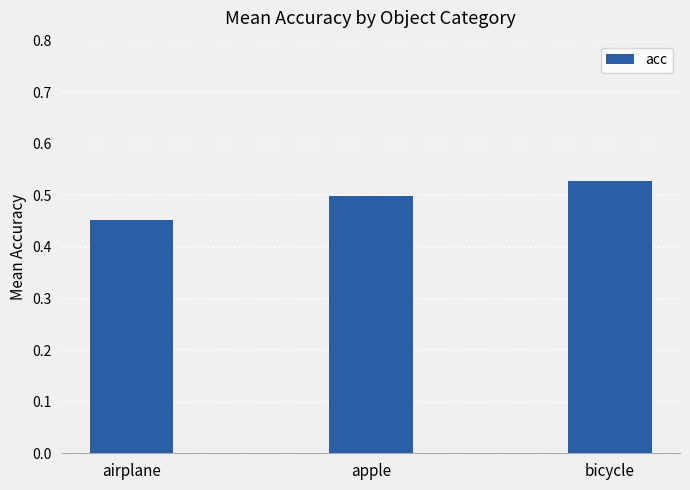

How many series are shown in this chart?

1